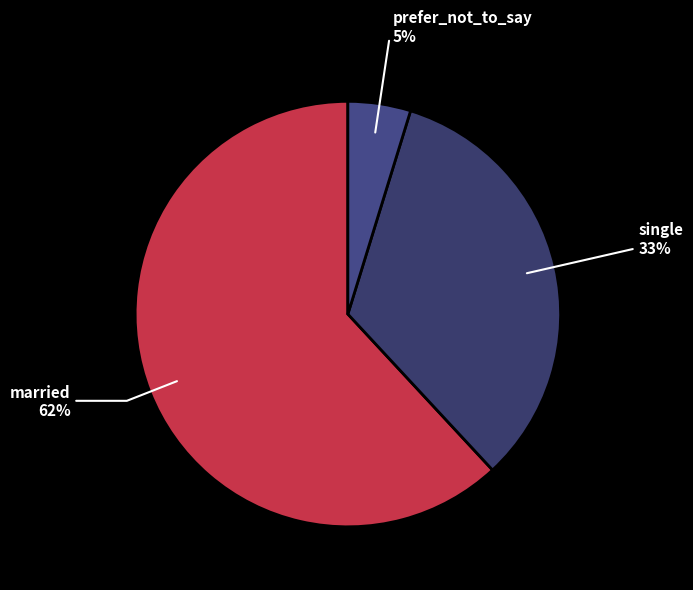

How many slices are in this pie chart?

3